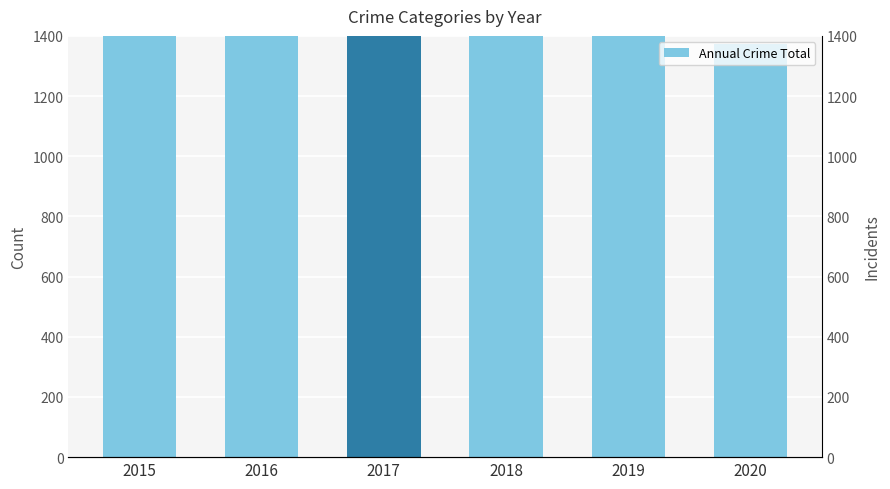

What is the average value?

1822